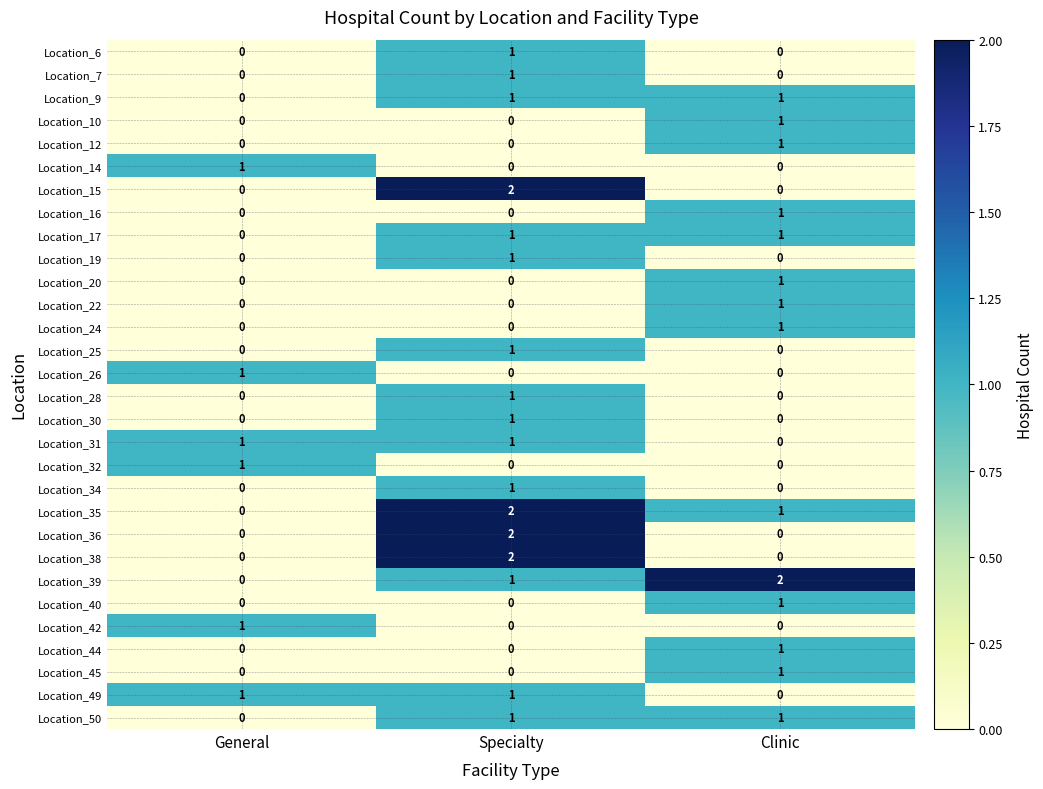

Between General and Clinic, which series saw the biggest shift?

Location_39